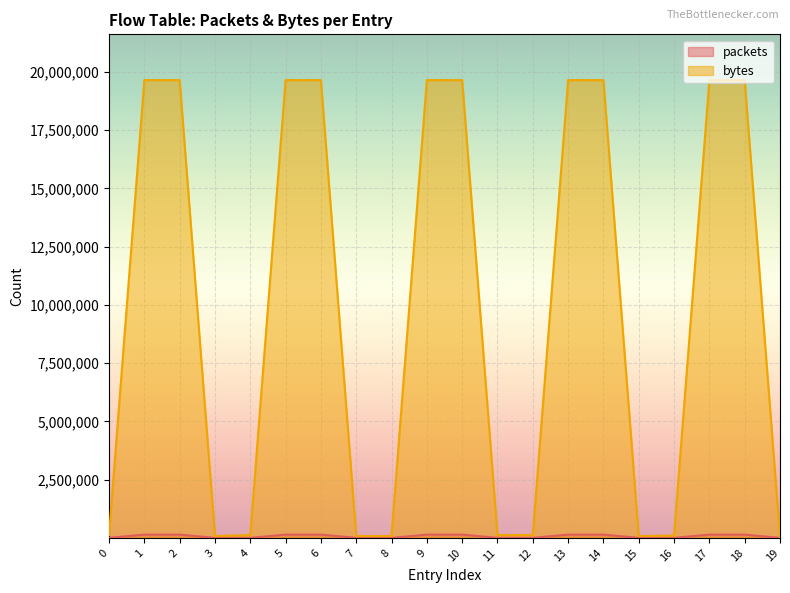

True or false: bytes and packets intersect in this chart.

False